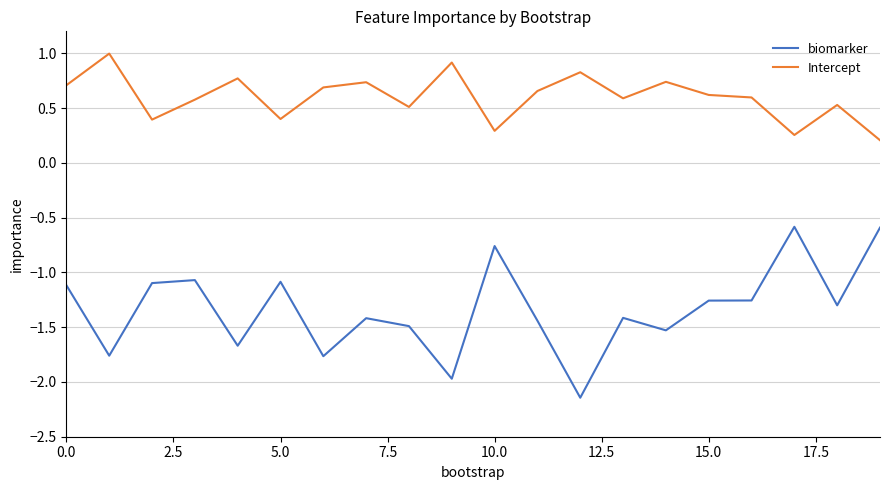

Which series has the largest total across all categories?

Intercept